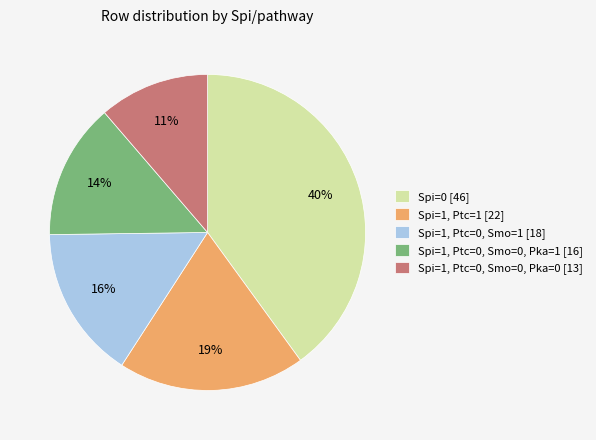

Which has a higher value, Spi=0 [46] or Spi=1, Ptc=0, Smo=0, Pka=1 [16]?

Spi=0 [46]